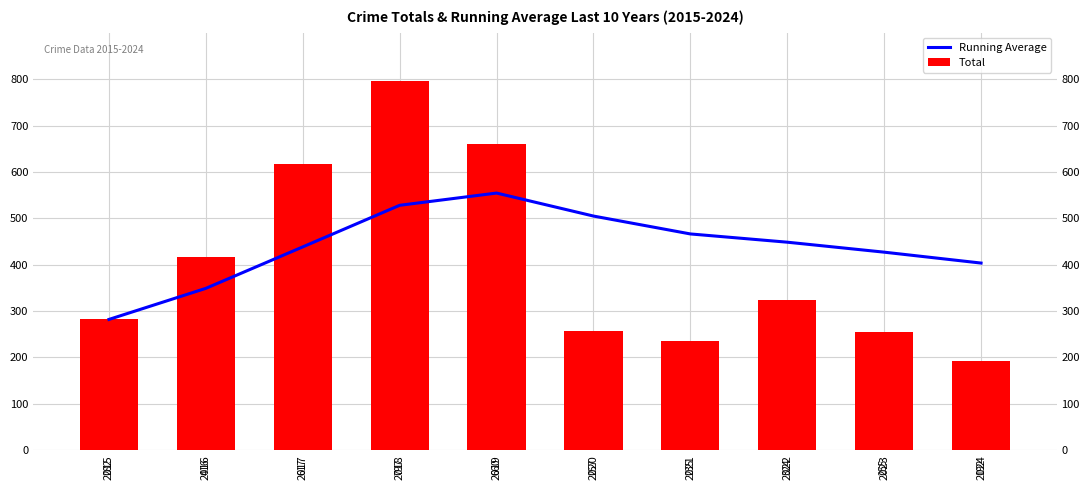

Rank the series by their average value, from highest to lowest.

Running Average, Total